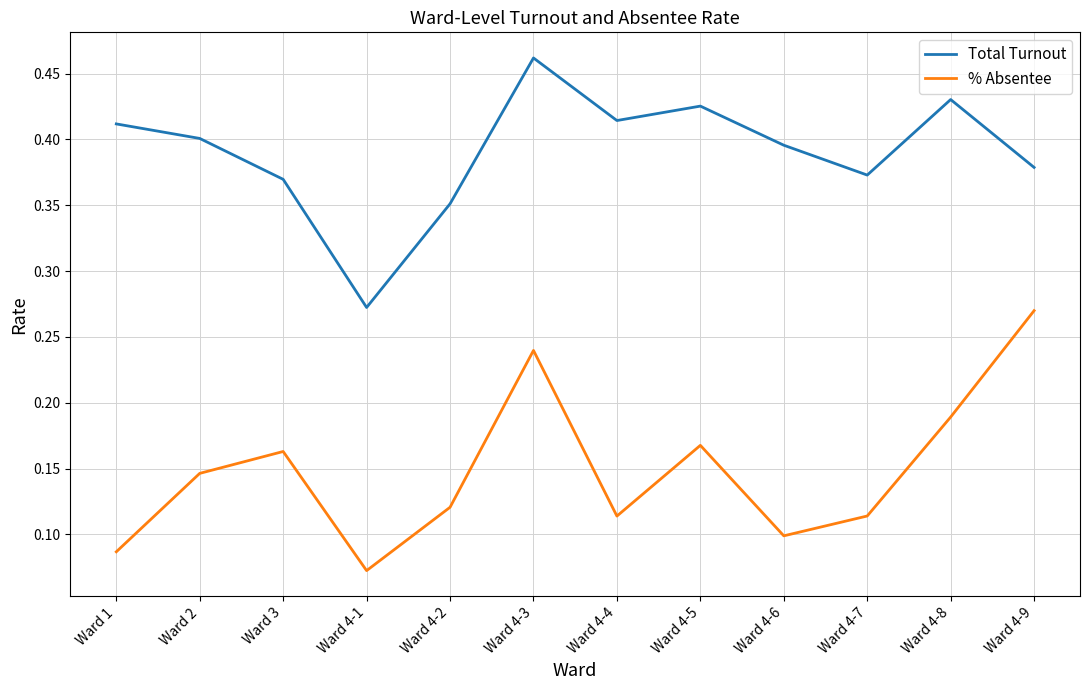

Does the chart have visible grid lines?

Yes